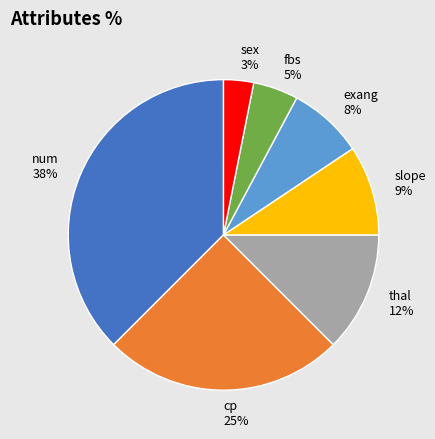

Which has a higher value, slope or num?

num